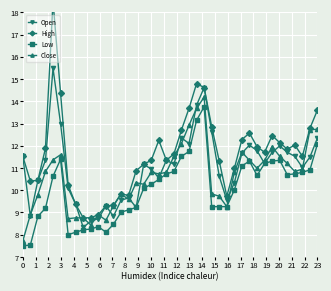

How many lines are shown in the chart?

4